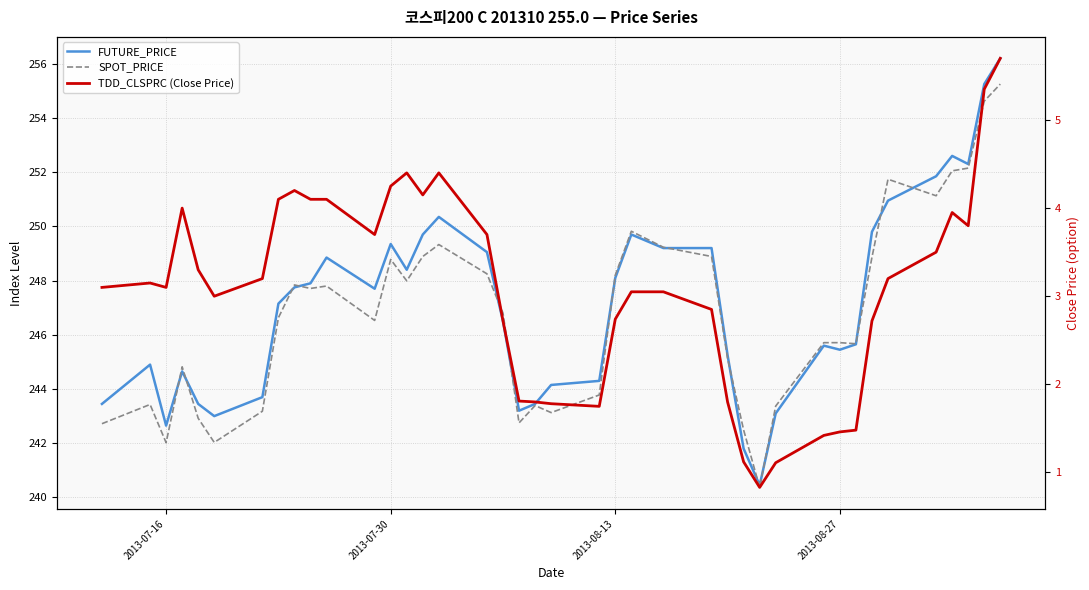

Reading left to right, what are all the values shown in this chart?

FUTURE_PRICE: 243.4	244.9	242.7	244.7	243.4	243.0	243.7	247.2	247.8	247.9	248.8	247.7	249.3	248.4	249.7	250.3	249.1	246.5	243.2	243.4	244.2	244.3	248.1	249.7	249.2	249.2	245.2	241.8	240.4	243.1	245.6	245.4	245.7	249.8	250.9	251.8	252.6	252.3	255.2	256.2
SPOT_PRICE: 242.7	243.4	242.0	244.8	242.9	242.0	243.2	246.6	247.8	247.7	247.8	246.5	248.8	248.0	248.9	249.3	248.2	246.8	242.8	243.4	243.1	243.8	248.2	249.8	249.2	248.9	245.1	242.5	240.4	243.4	245.7	245.7	245.7	248.9	251.7	251.1	252.1	252.2	254.6	255.2
TDD_CLSPRC (Close Price): 3.1	3.1	3.1	4.0	3.3	3.0	3.2	4.1	4.2	4.1	4.1	3.7	4.2	4.4	4.2	4.4	3.7	2.7	1.8	1.8	1.8	1.8	2.7	3.0	3.0	2.9	1.8	1.1	0.8	1.1	1.4	1.5	1.5	2.7	3.2	3.5	4.0	3.8	5.3	5.7